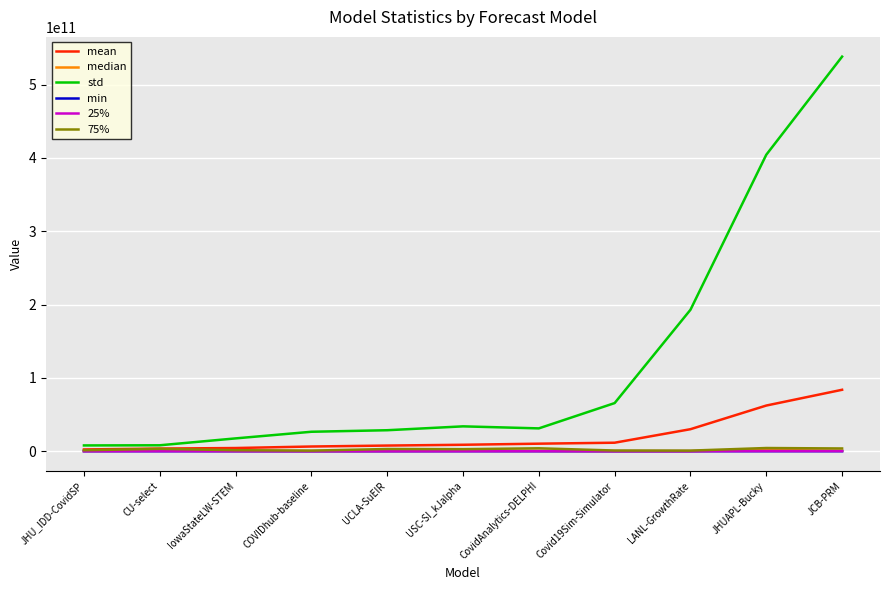

How many lines are shown in the chart?

6